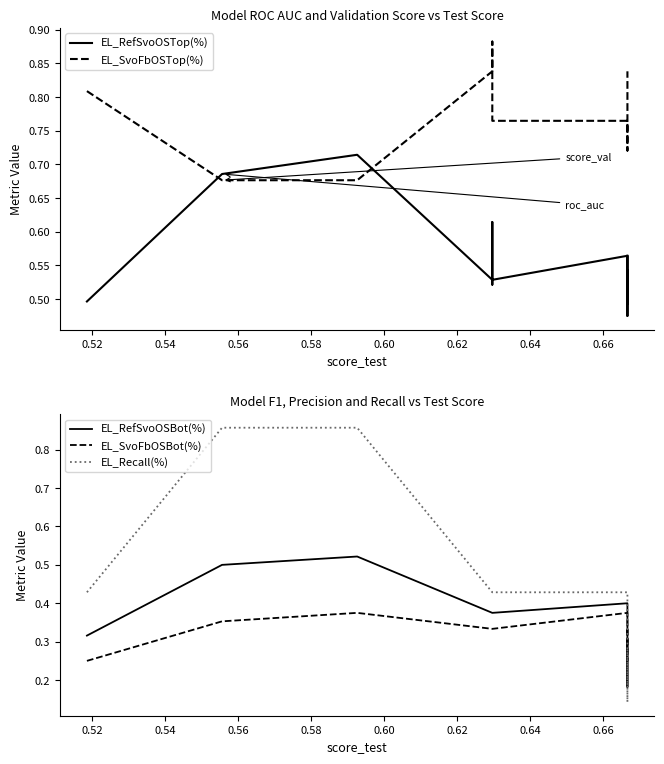

True or false: EL_SvoFbOSTop(%) and EL_SvoFbOSBot(%) cross at least once.

False